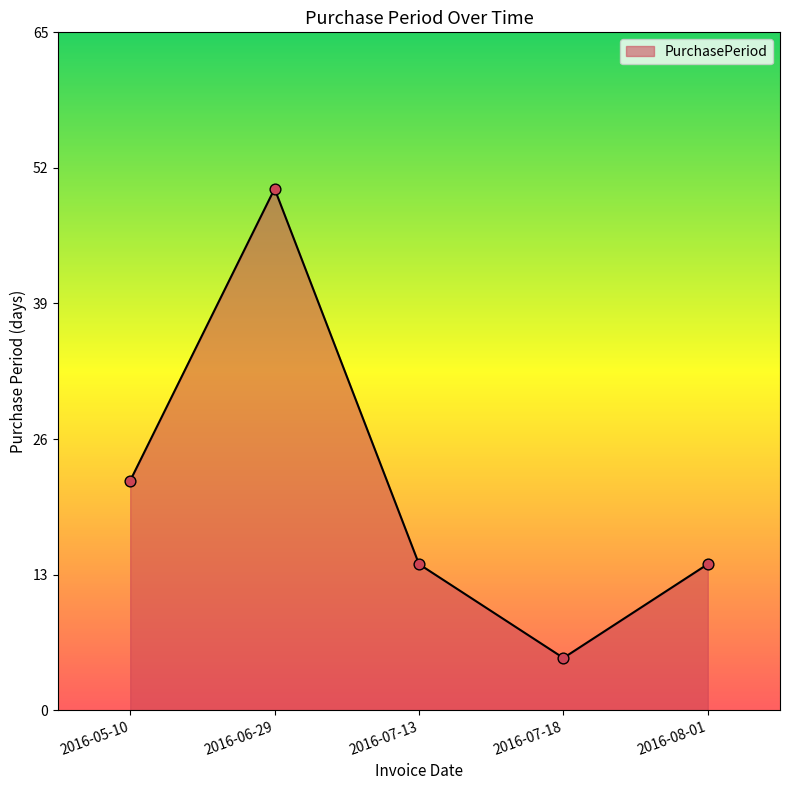

Between 2016-05-10 and 2016-07-13, which is larger?

2016-05-10